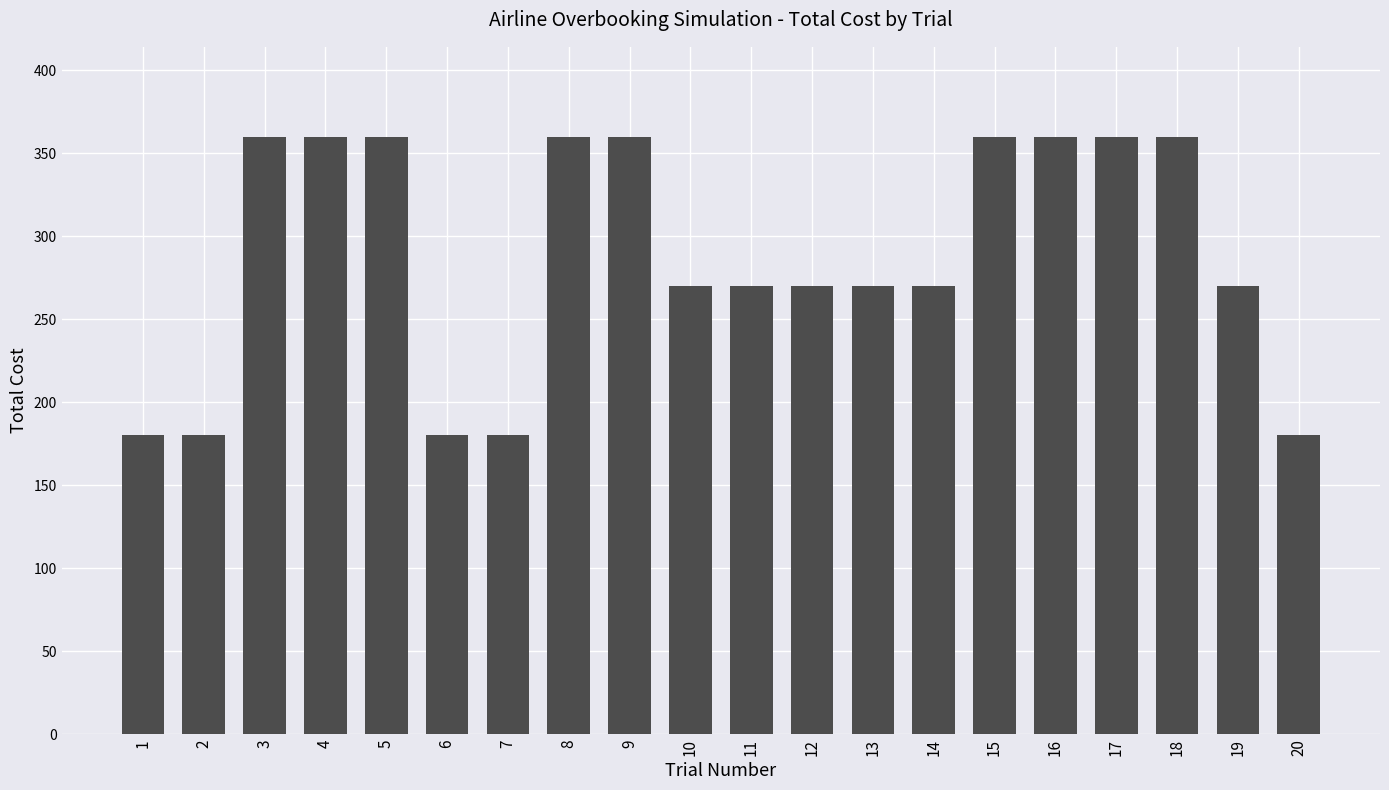

The chart shows a value of 292 at 2. True or false?

False